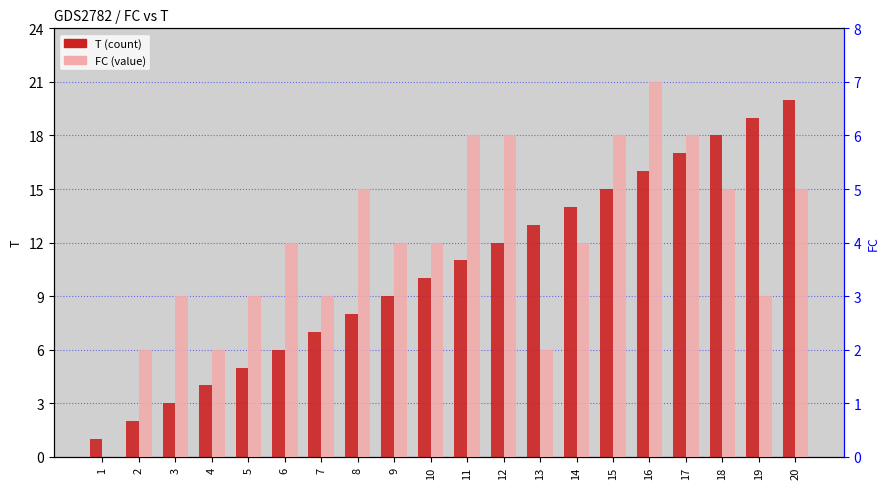

How many bars are there in each group?

2